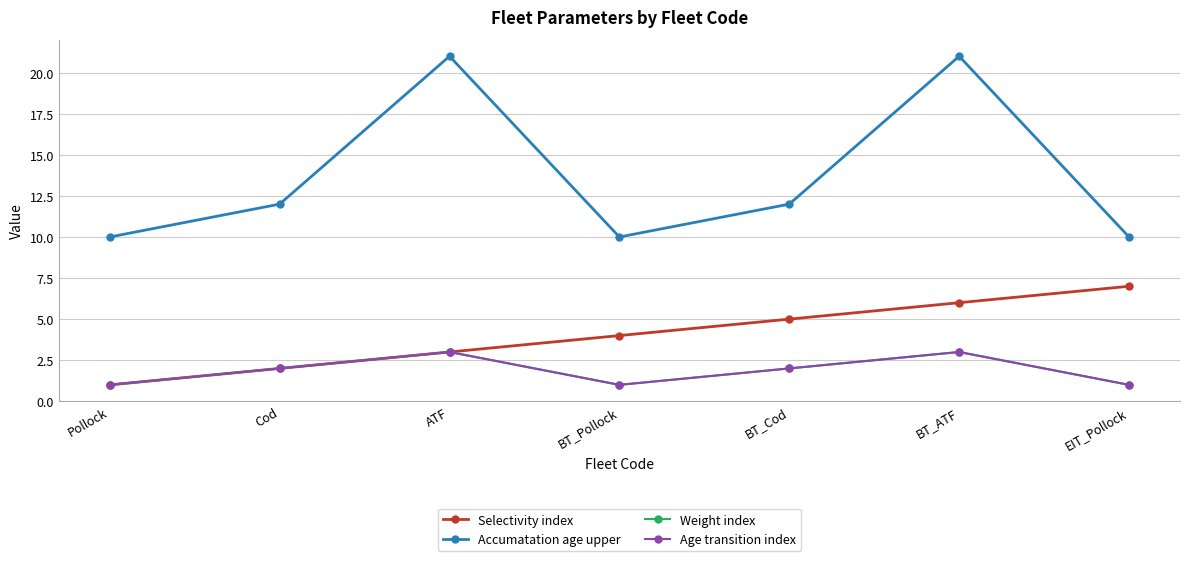

Reading right to left, extract all data points from this chart.

Selectivity index: EIT_Pollock=7	BT_ATF=6	BT_Cod=5	BT_Pollock=4	ATF=3	Cod=2	Pollock=1
Accumatation age upper: EIT_Pollock=10	BT_ATF=21	BT_Cod=12	BT_Pollock=10	ATF=21	Cod=12	Pollock=10
Weight index: EIT_Pollock=1	BT_ATF=3	BT_Cod=2	BT_Pollock=1	ATF=3	Cod=2	Pollock=1
Age transition index: EIT_Pollock=1	BT_ATF=3	BT_Cod=2	BT_Pollock=1	ATF=3	Cod=2	Pollock=1